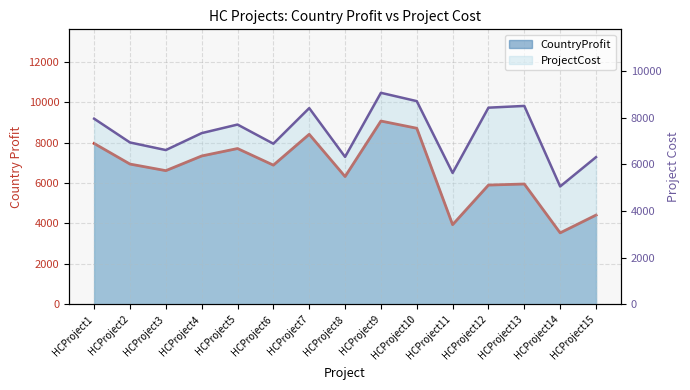

At HCProject3, list the series in order from largest to smallest.

CountryProfit line, ProjectCost line